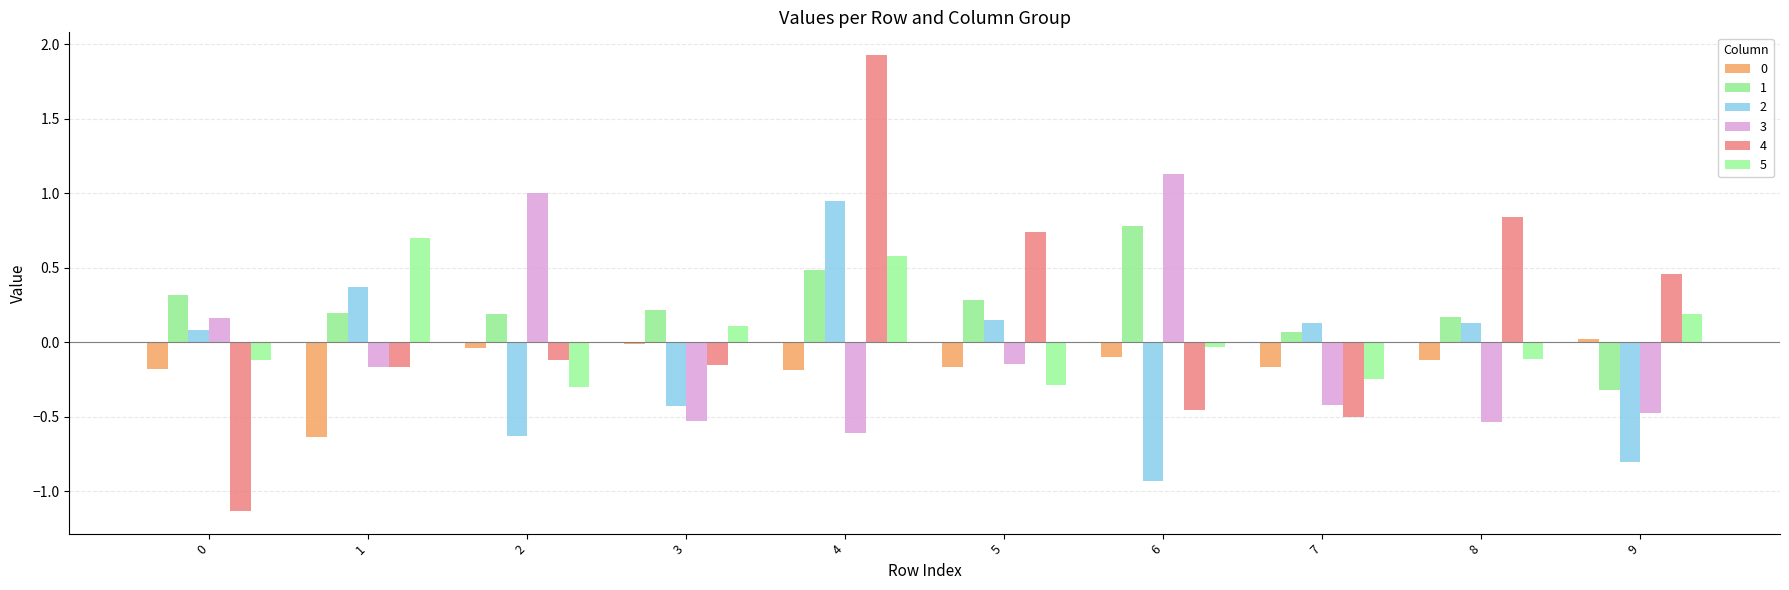

The 4 series shows 0.7 at 5. True or false?

True